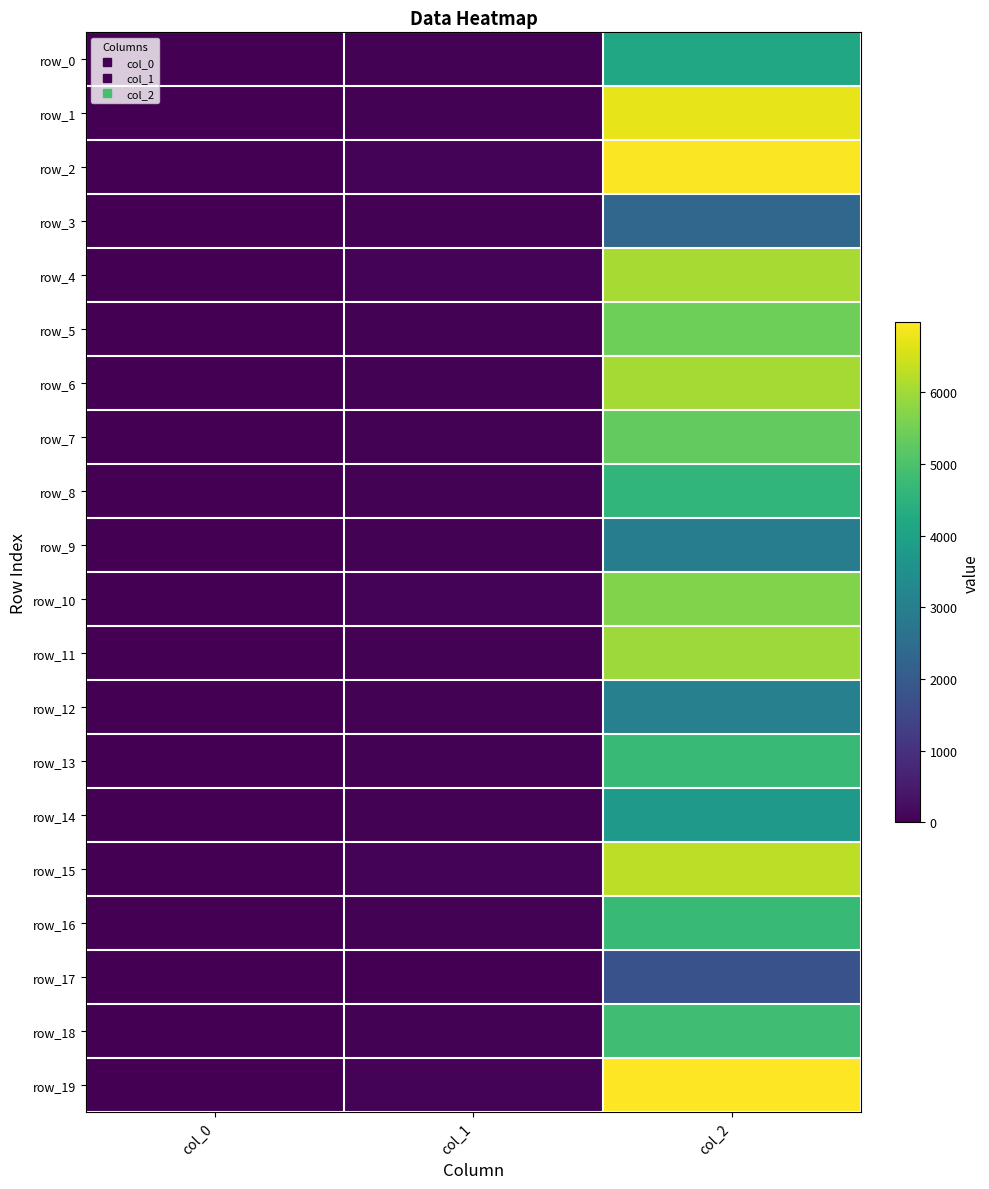

Rank the series by their maximum value, from highest to lowest.

row_19, row_2, row_1, row_15, row_4, row_6, row_11, row_10, row_5, row_7, row_18, row_16, row_13, row_8, row_0, row_14, row_12, row_9, row_3, row_17